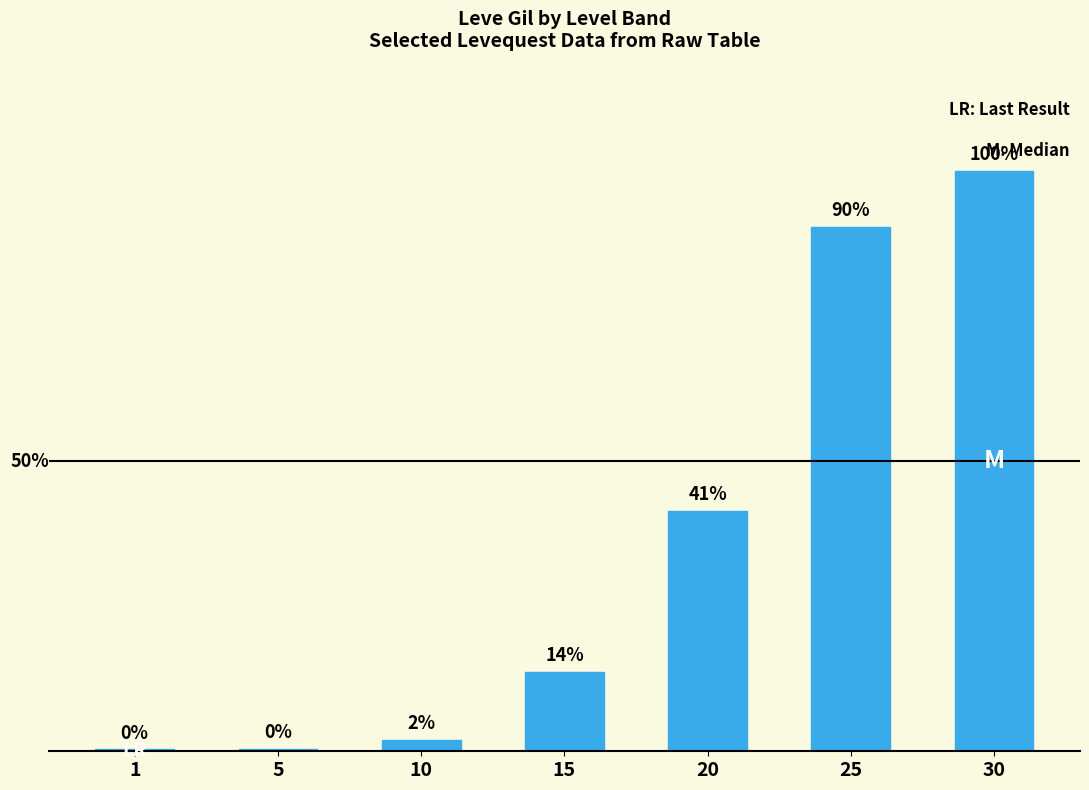

What is the value of the 7th bar from the left?

52220